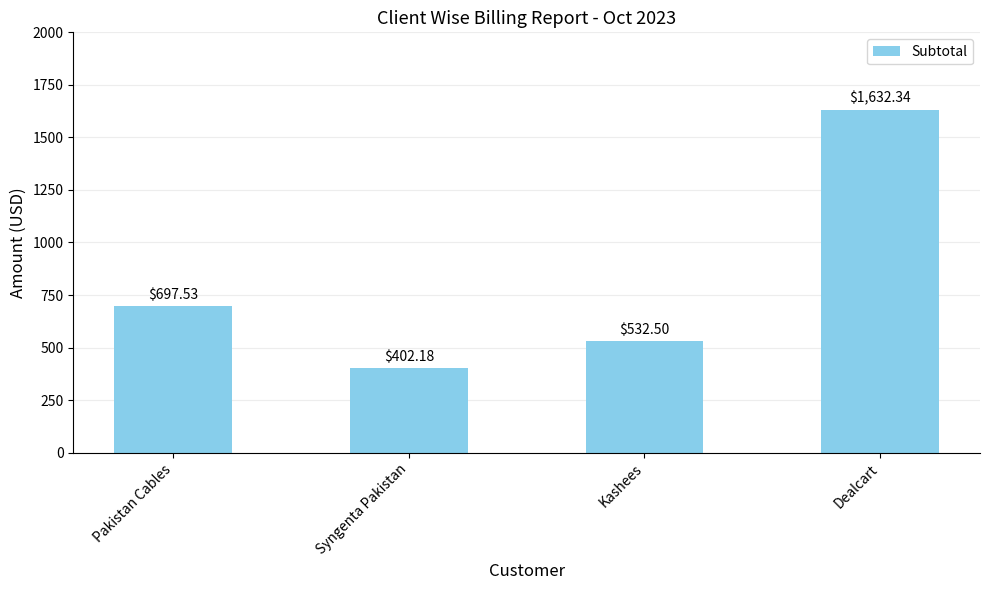

What is the value of the 1st bar from the left?

697.5